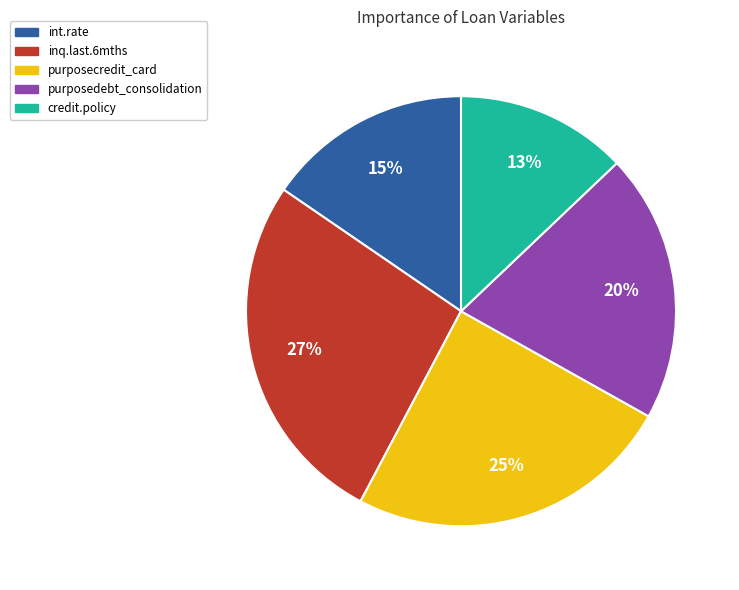

Between credit.policy and purposecredit_card, which is larger?

purposecredit_card